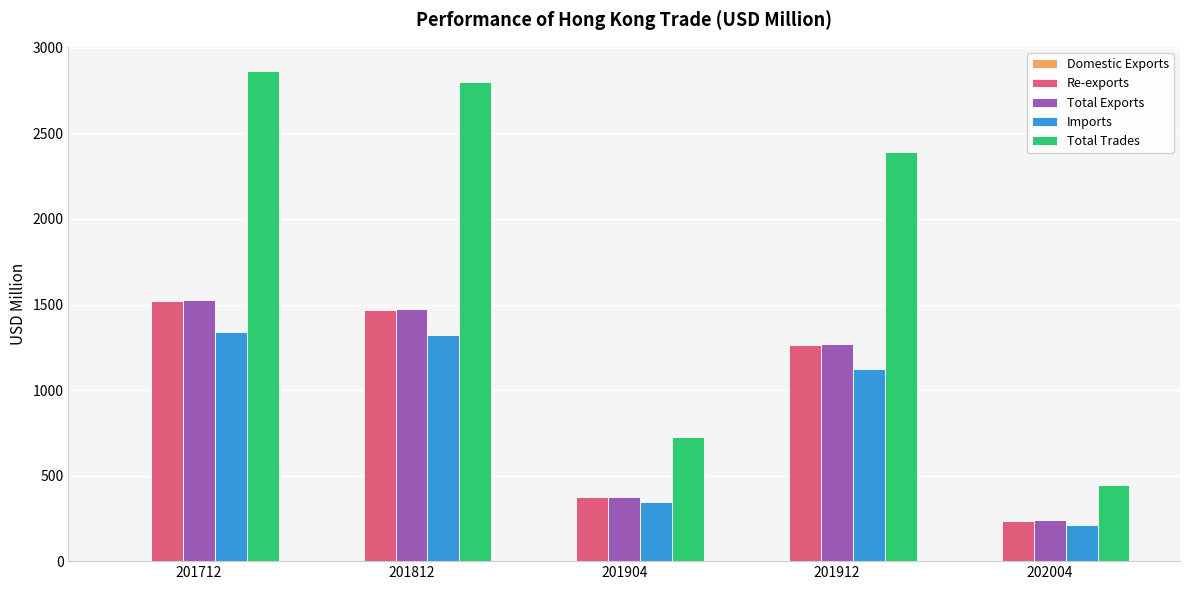

Which series has the largest total across all categories?

Total Trades